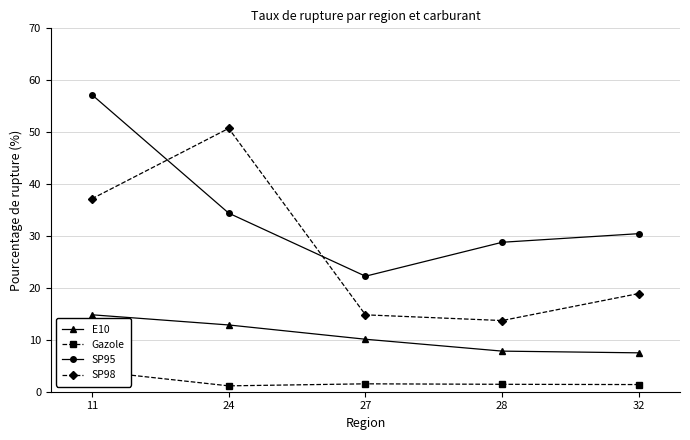

What is the difference between the maximum and minimum values in the E10 series?

7.3